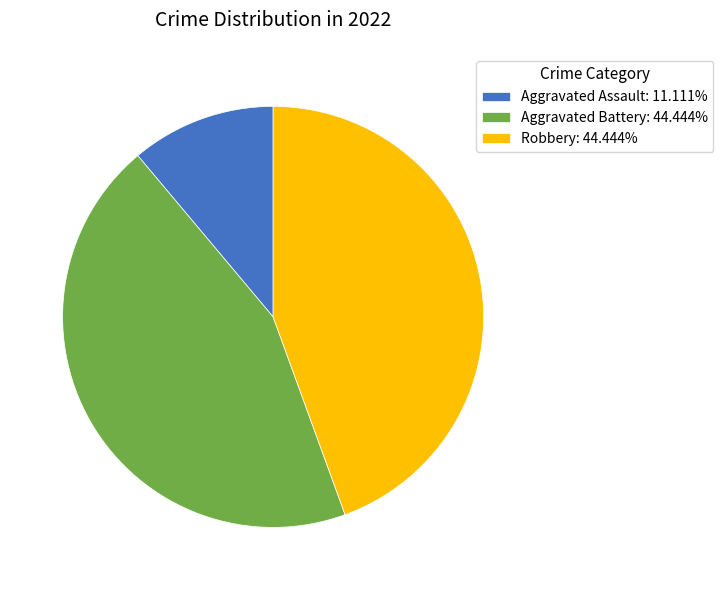

Is it true that Robbery is 44% of the pie?

True